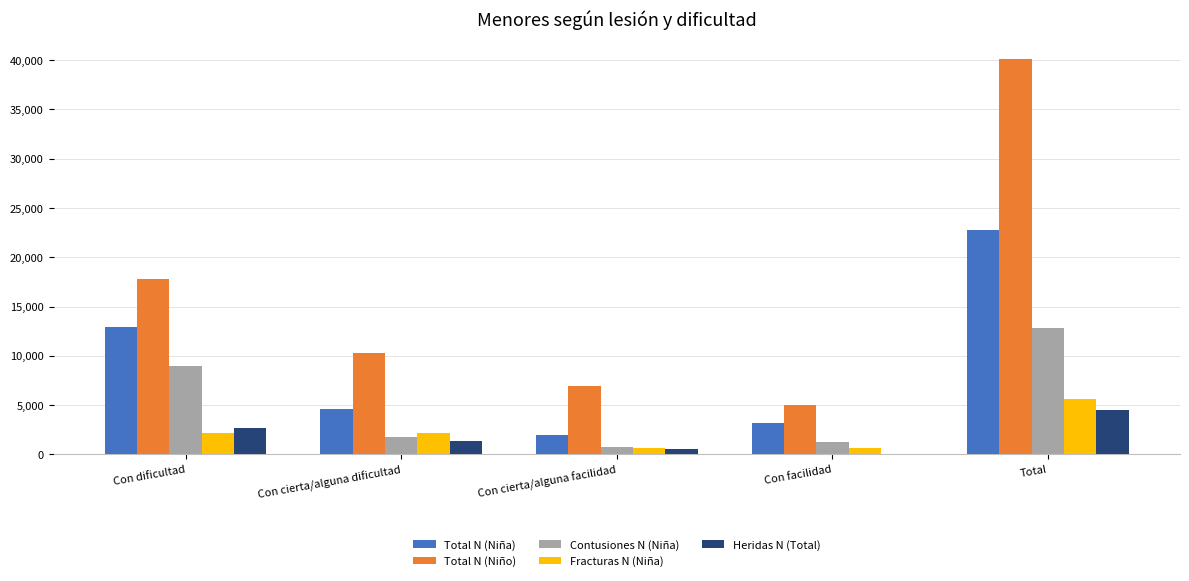

How many distinct data groups are displayed?

5